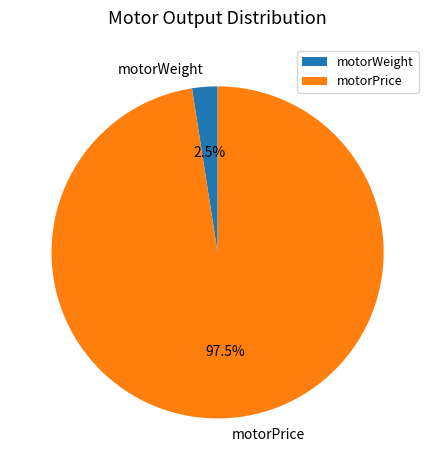

To the nearest percent, what is the difference between the largest and smallest slice percentages?

95%